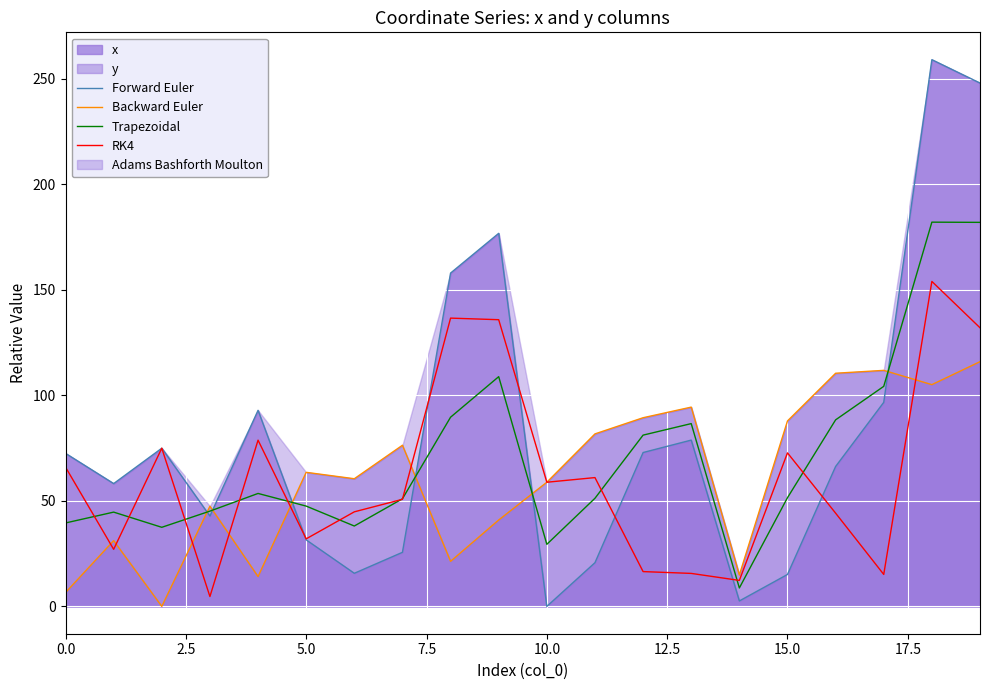

What is the average value of the Trapezoidal series?

71.0